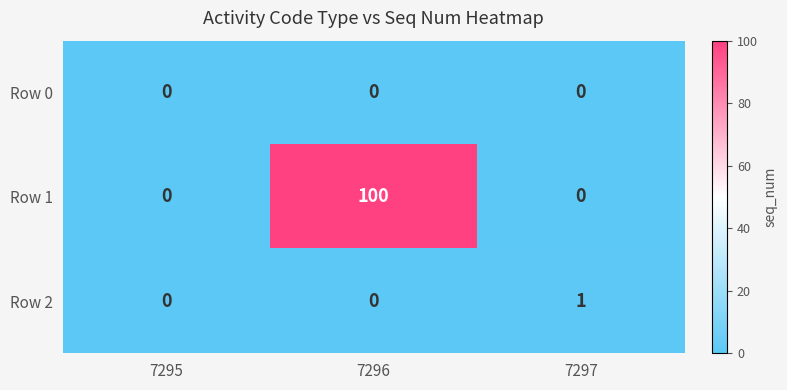

Count the number of data series in this chart.

3